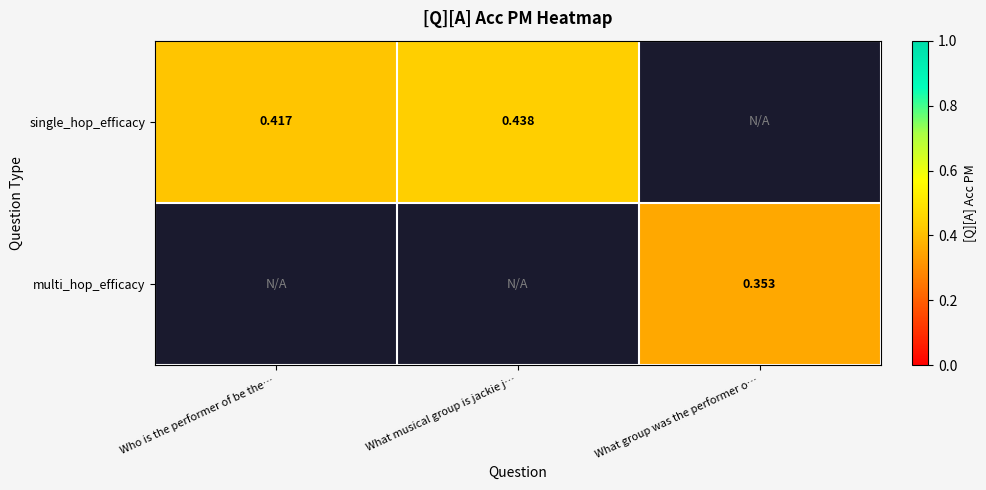

Is the value of single_hop_efficacy at Who is the performer of be the… greater than the value of multi_hop_efficacy at What group was the performer o…?

Yes